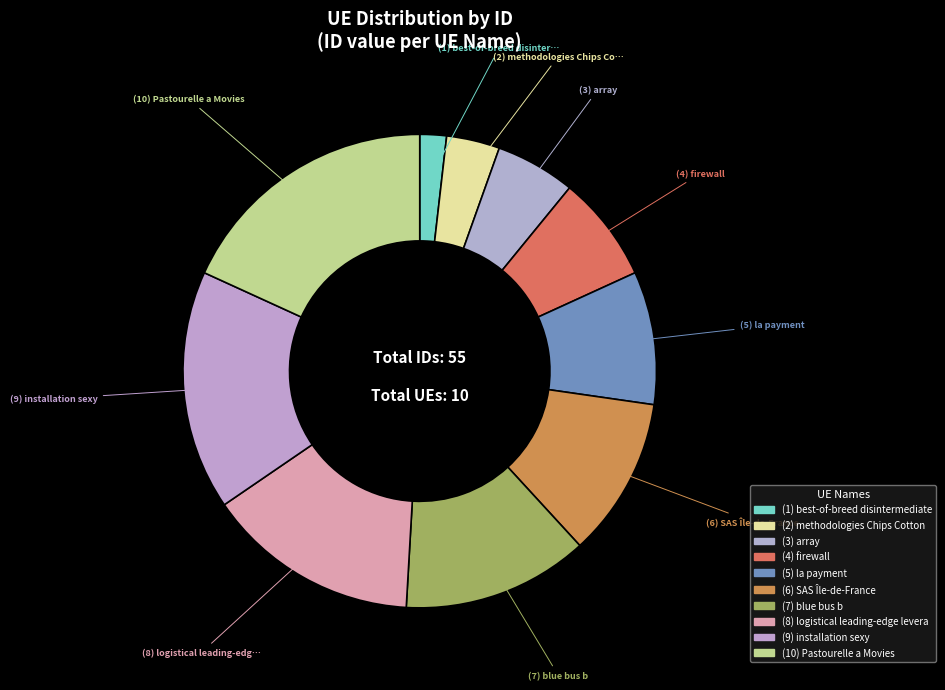

To the nearest percent, what is the difference between the largest and smallest slice percentages?

16%